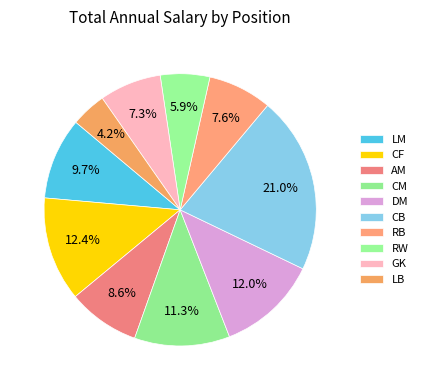

How many slices are in this pie chart?

10